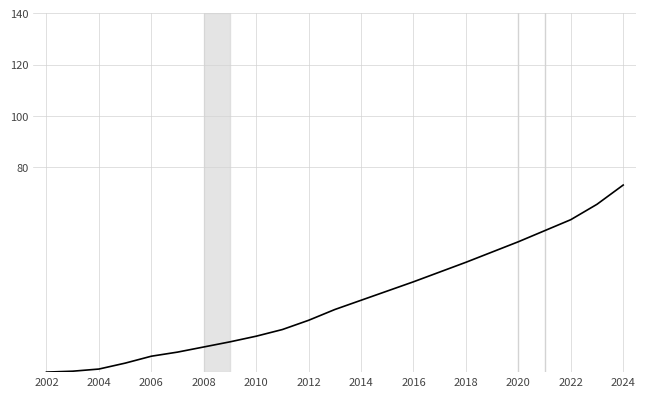

What is the maximum value shown in the chart?

73.0